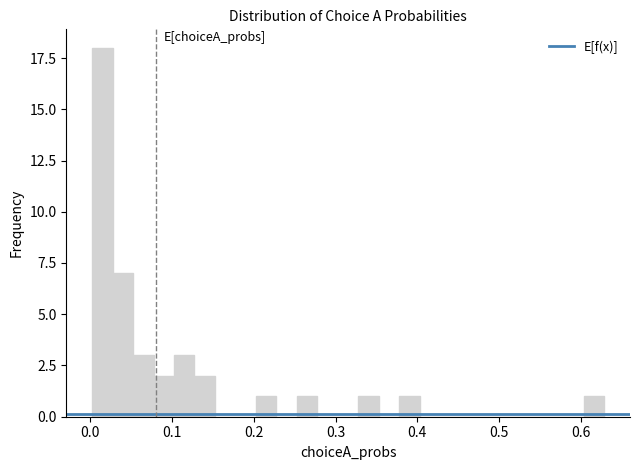

Around what value on the x-axis is the tallest bar? Give the approximate position of its centre, as read against the axis.

0.01